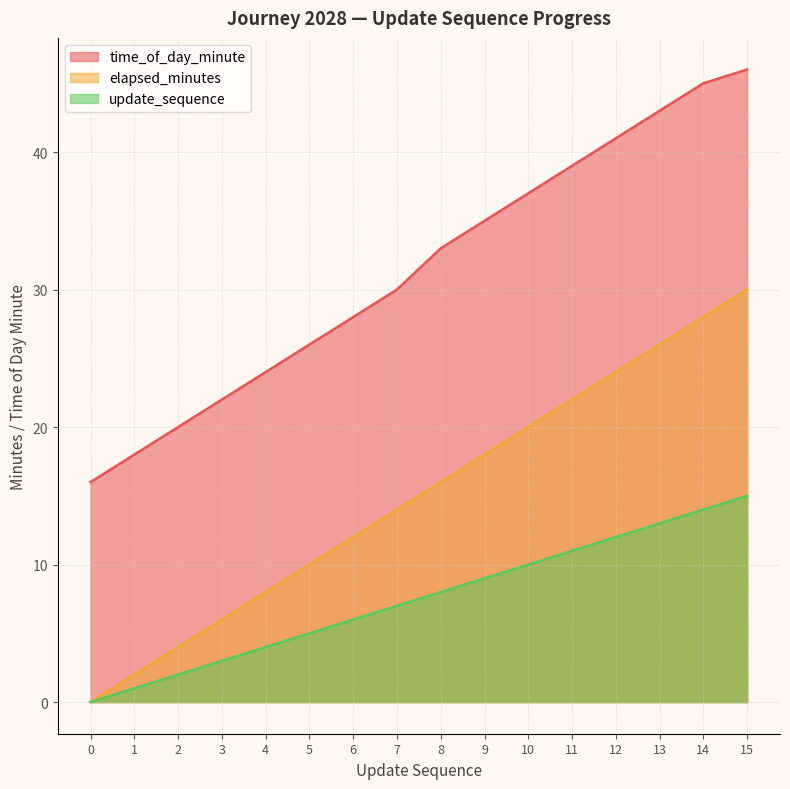

What are all the series names shown in the legend?

time_of_day_minute, elapsed_minutes, update_sequence